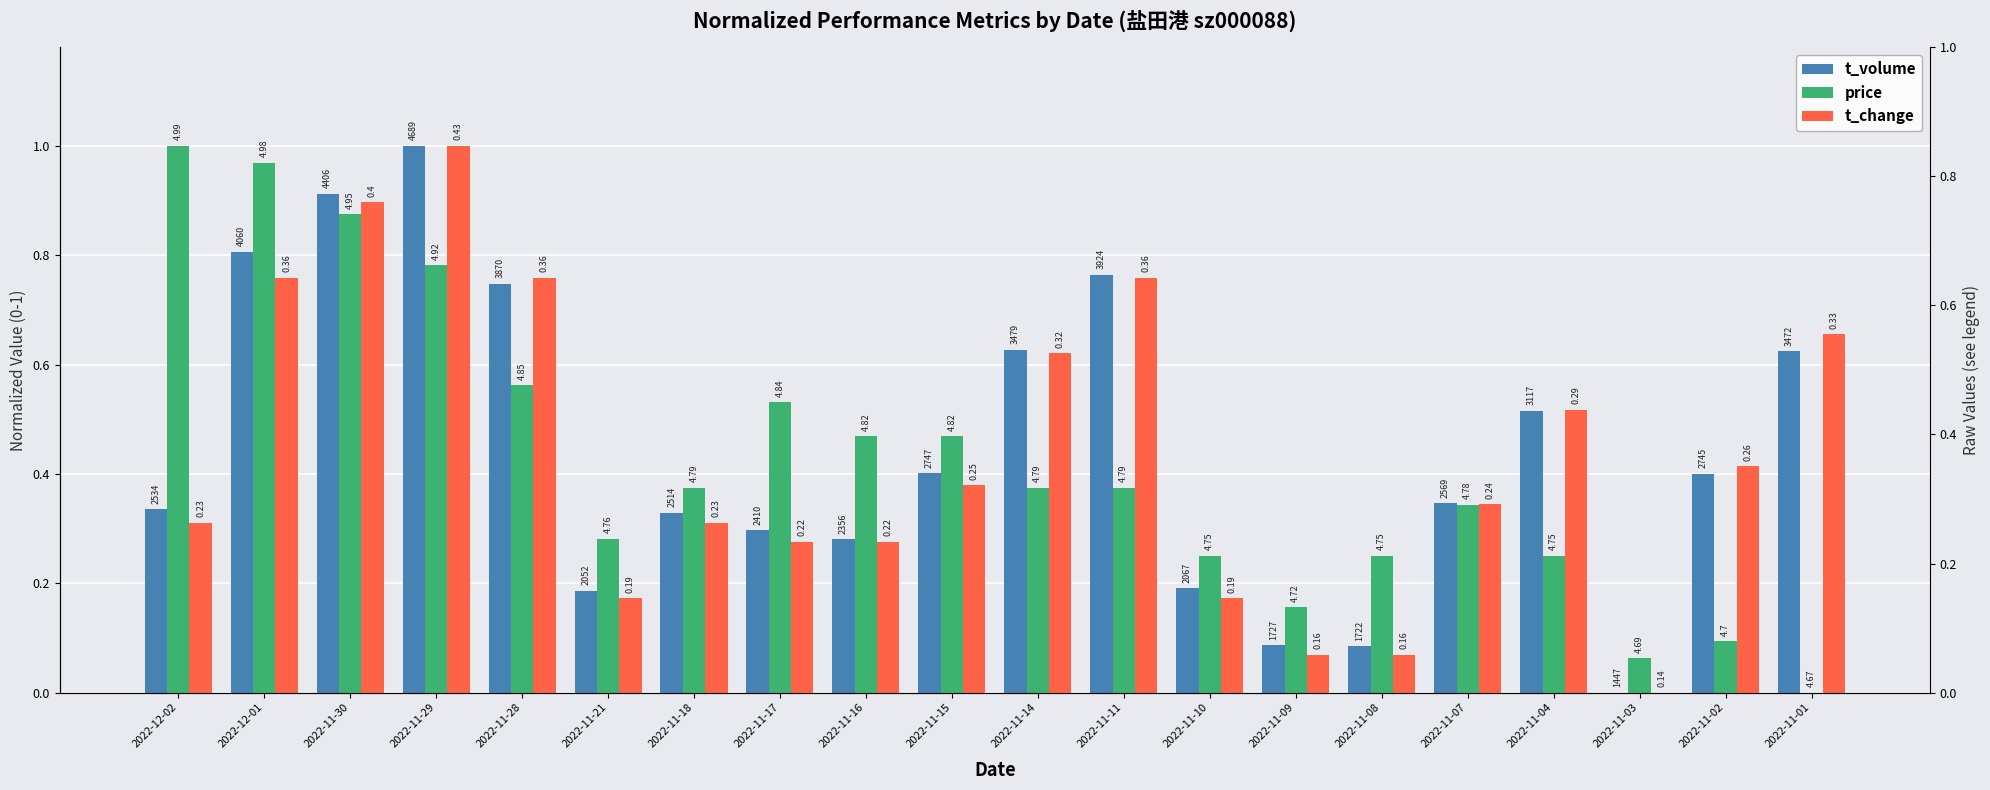

What is the difference between the price values at 2022-11-02 and 2022-11-04?

0.2